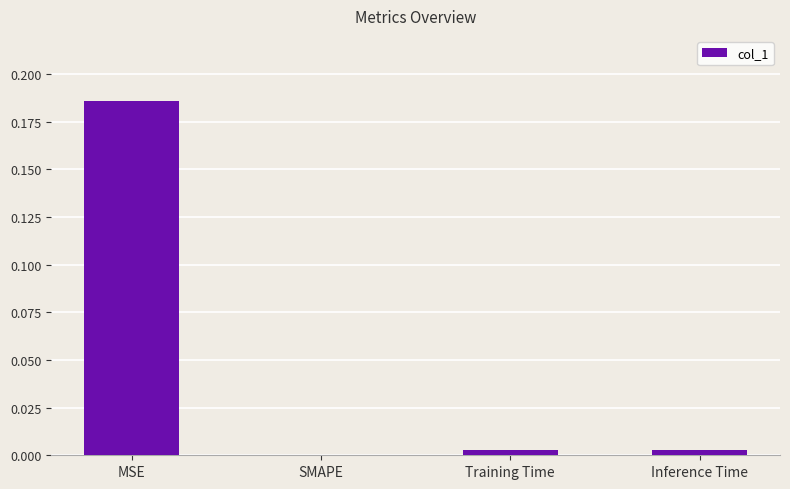

How many distinct data groups are displayed?

1